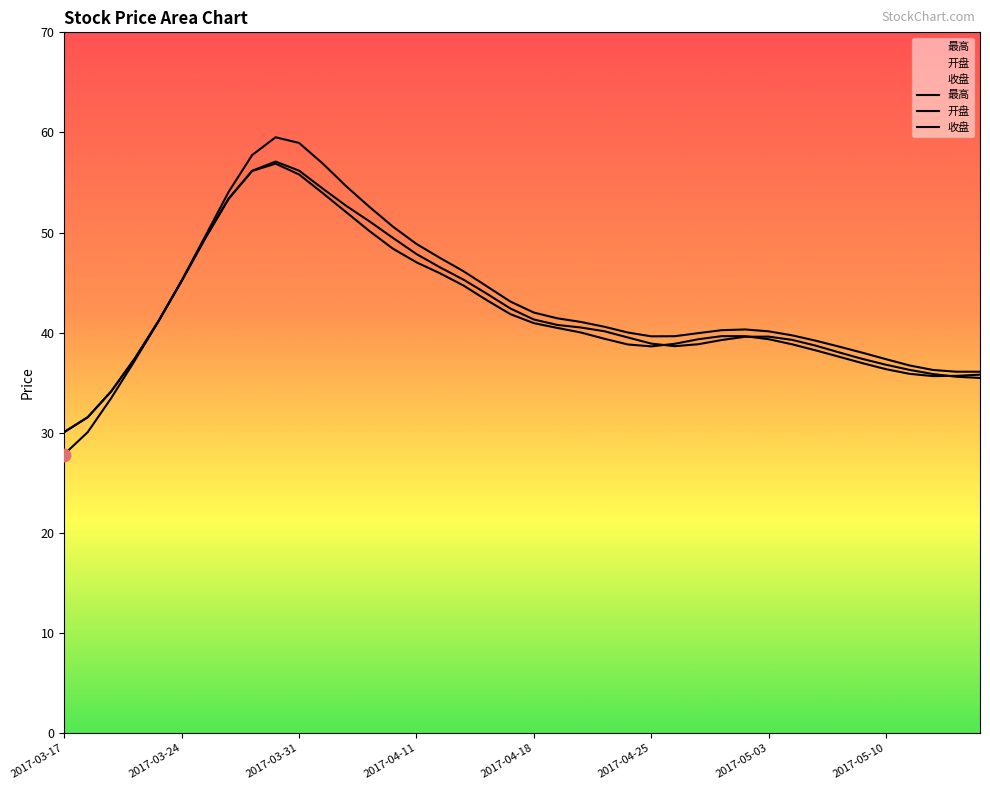

Which series has the largest Y range (max minus min)?

最高